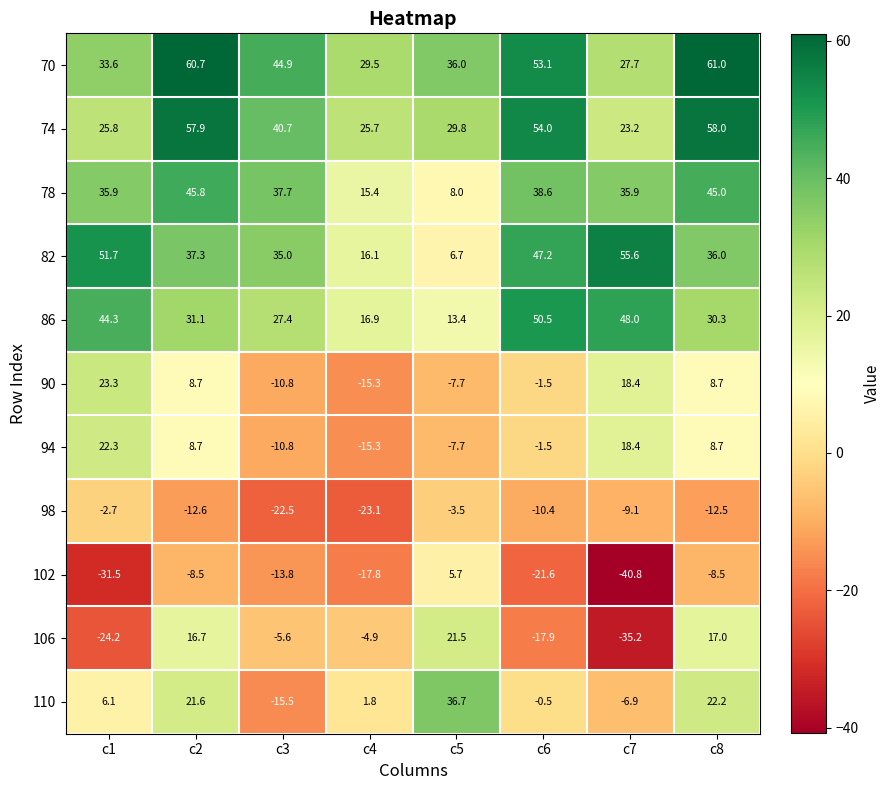

How many data points in 86 are less than 31?

4